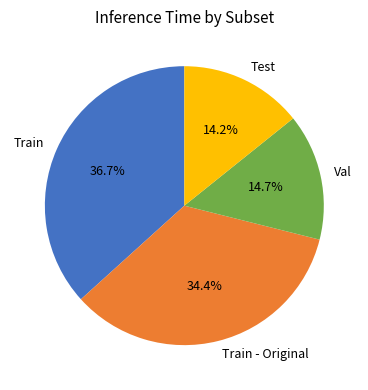

Which category has the biggest portion of the pie?

Train